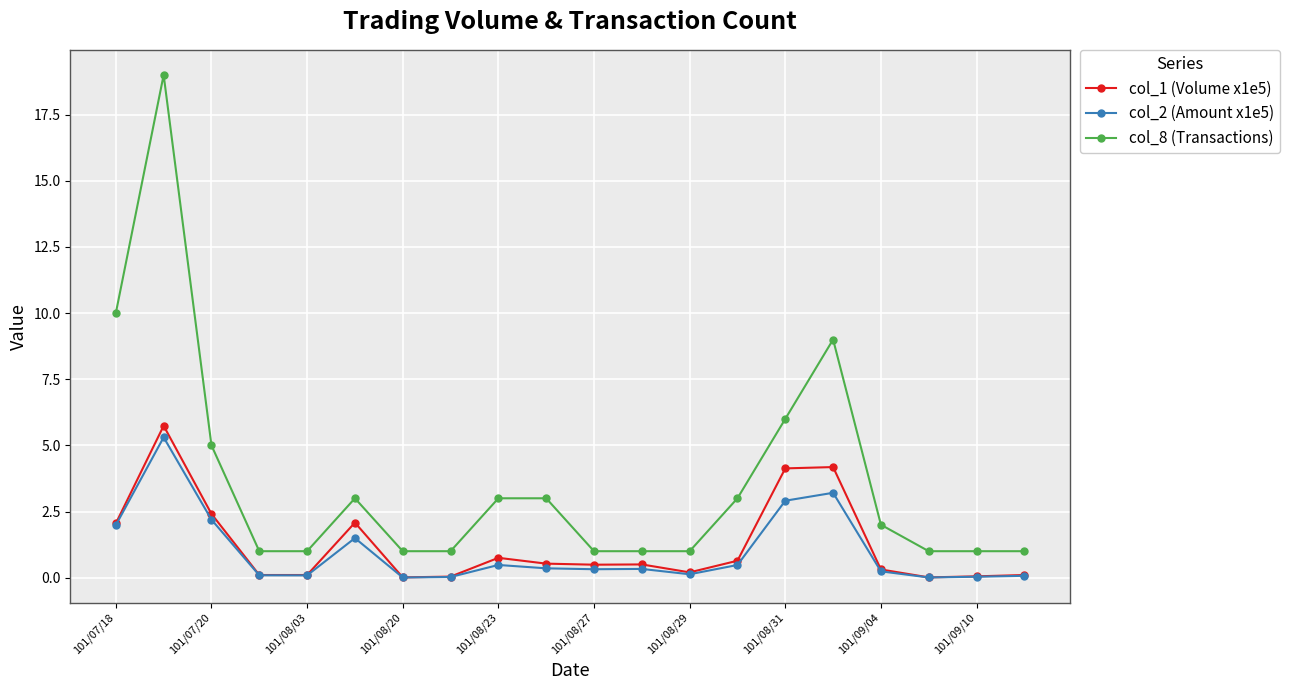

Which series has the widest spread of values?

col_8 (Transactions)